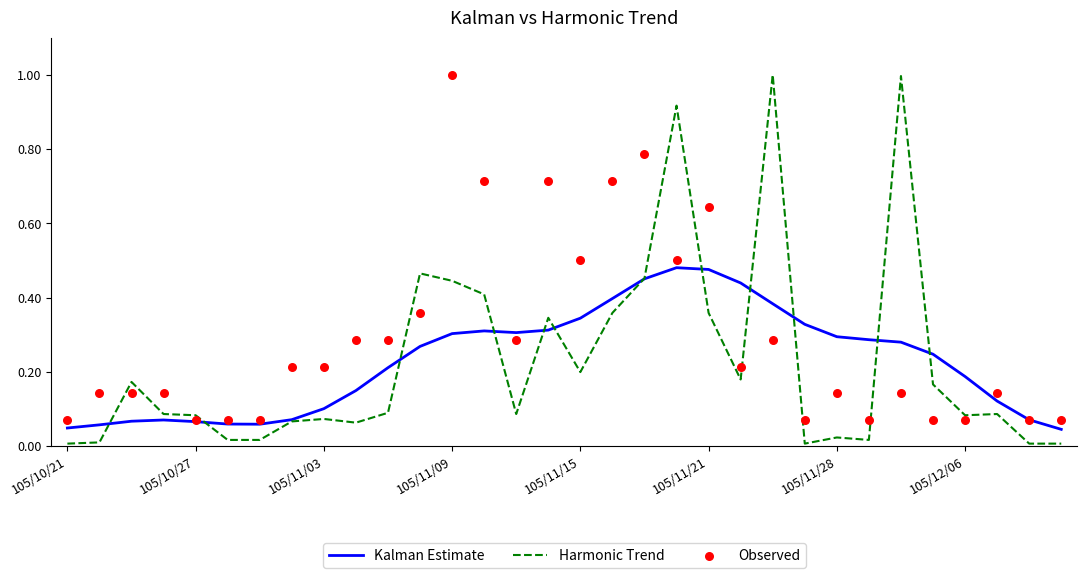

What is the total value across all series at 23?

0.4